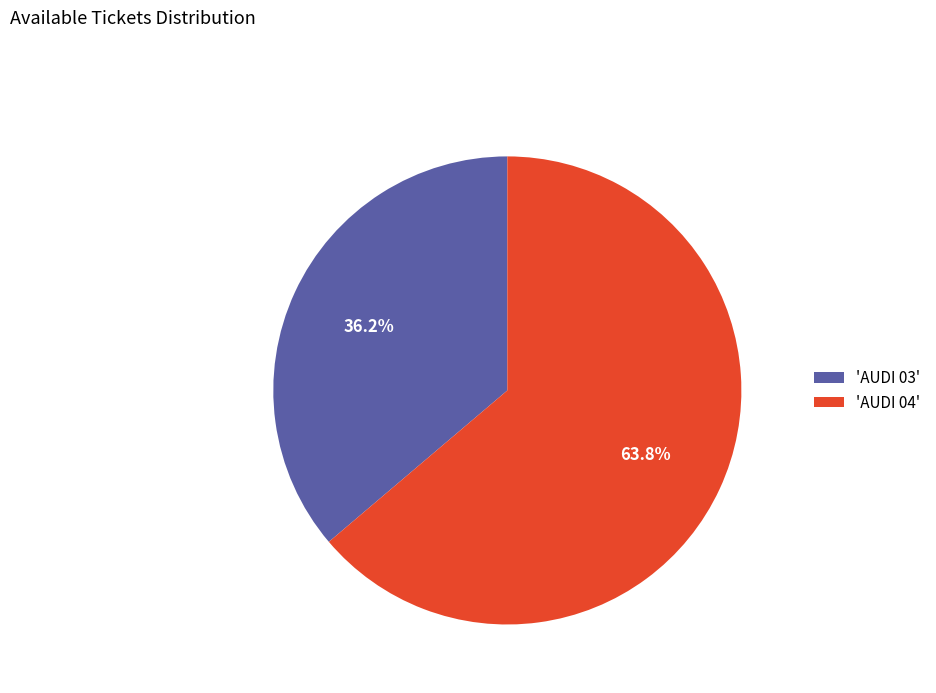

How many slices are in this pie chart?

2